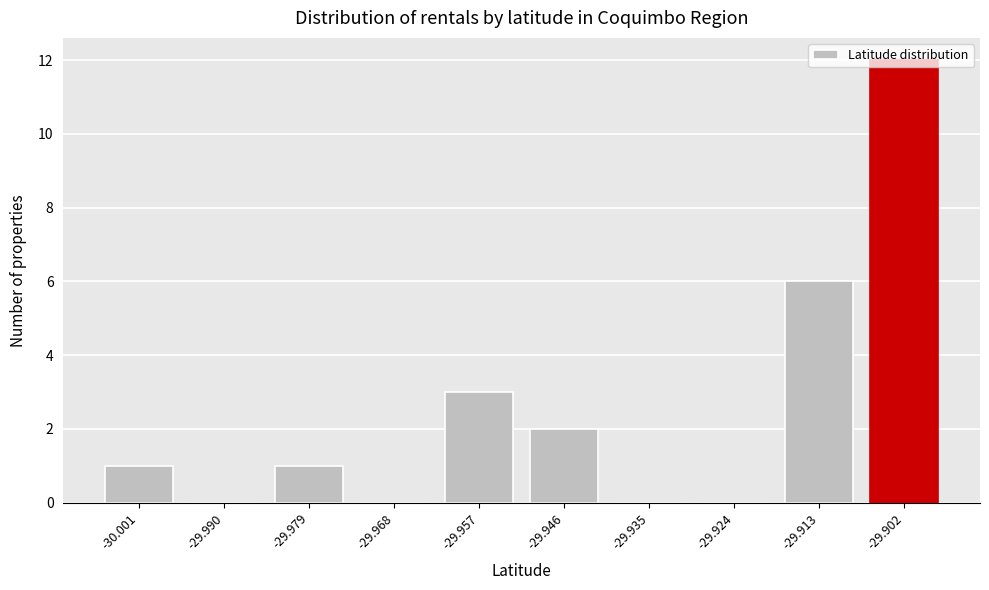

Is it true that the value at -29.924 is 7?

False